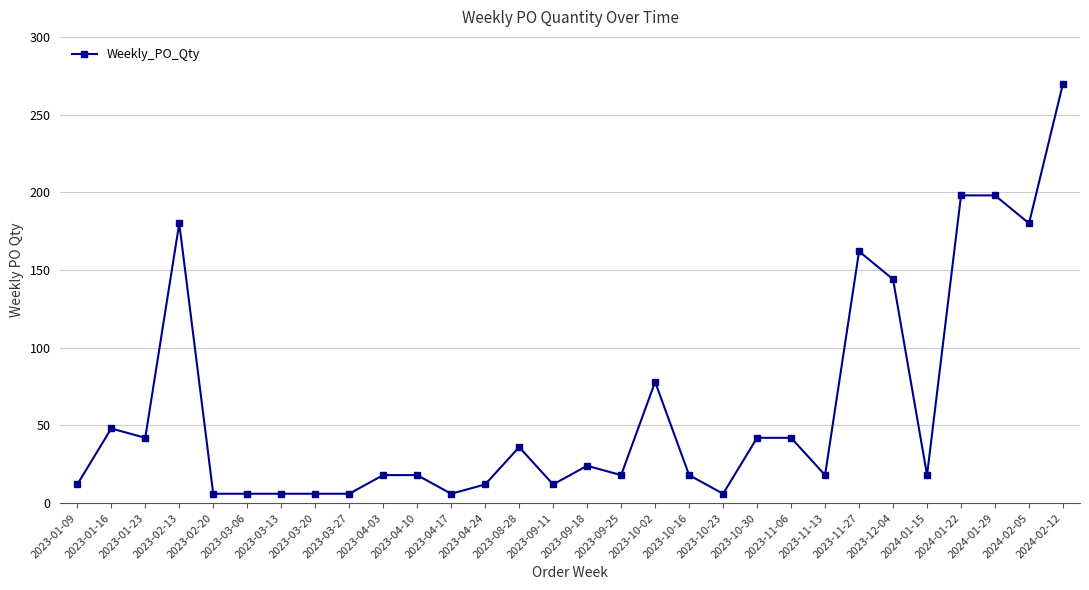

Is it true that the value at 2023-09-11 is 12?

True